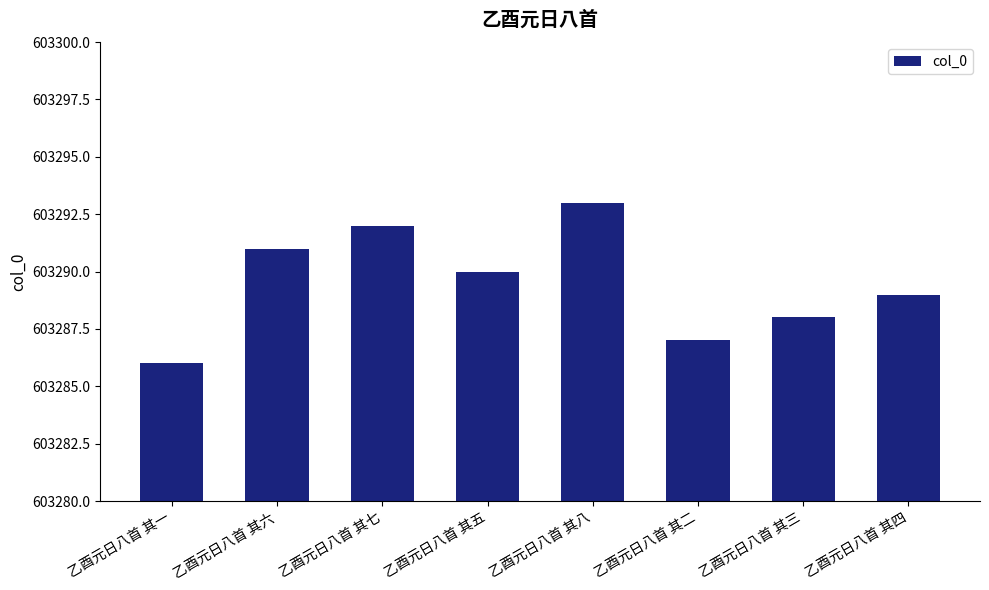

What position from the right is 乙酉元日八首 其五?

5